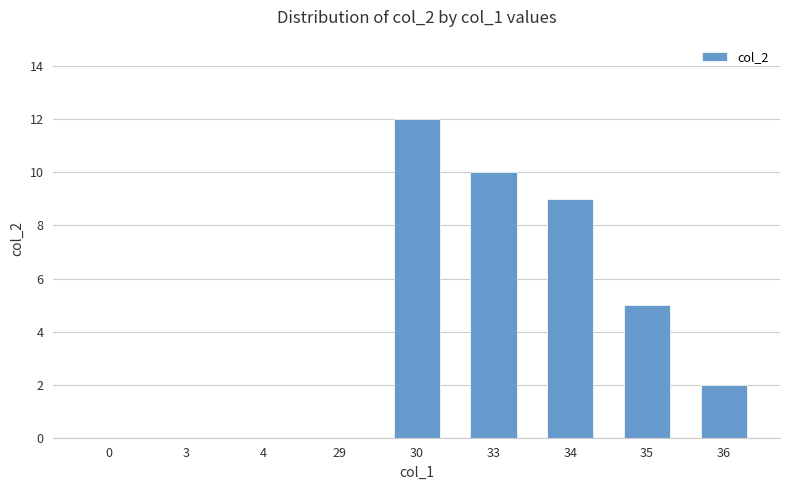

Count the number of categories in the chart.

9